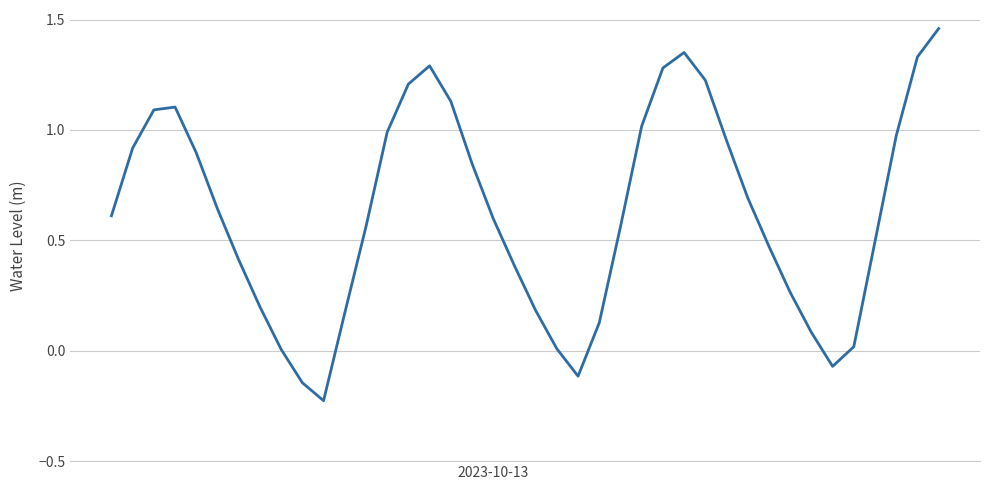

Does the chart display data point markers on the line(s)?

No